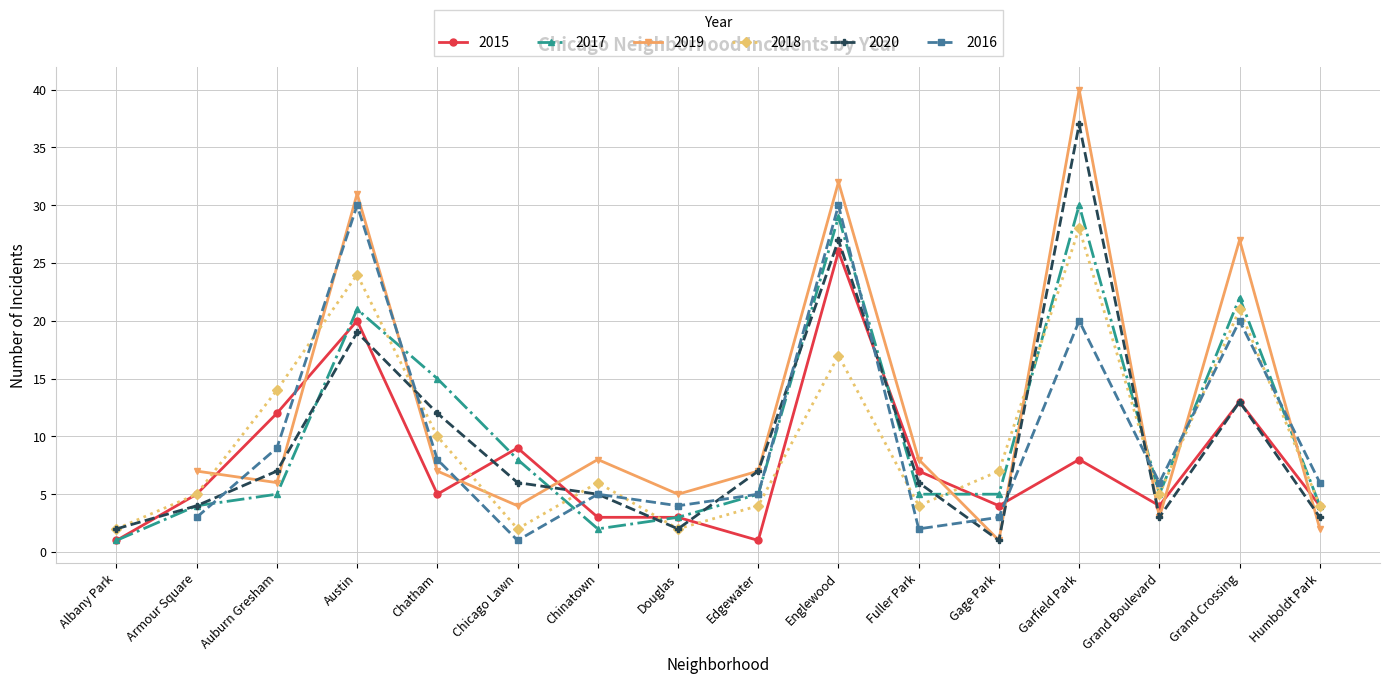

What is the sum of the 2015 values at Douglas and Austin?

23